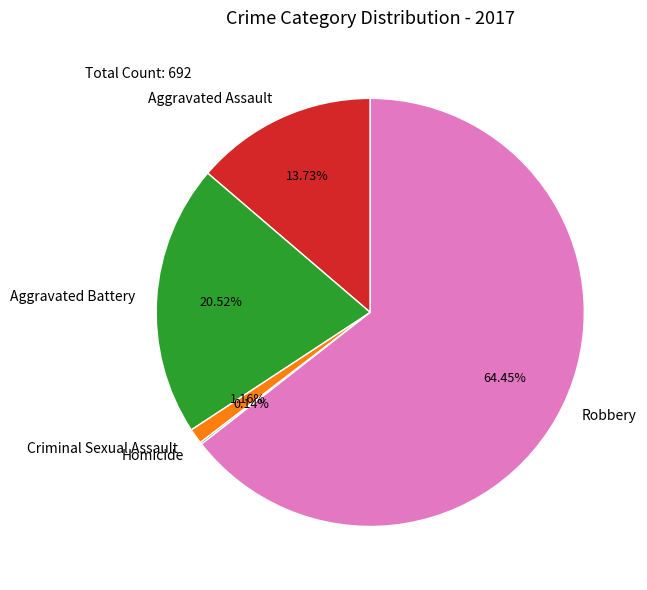

Which category accounts for the majority?

Robbery